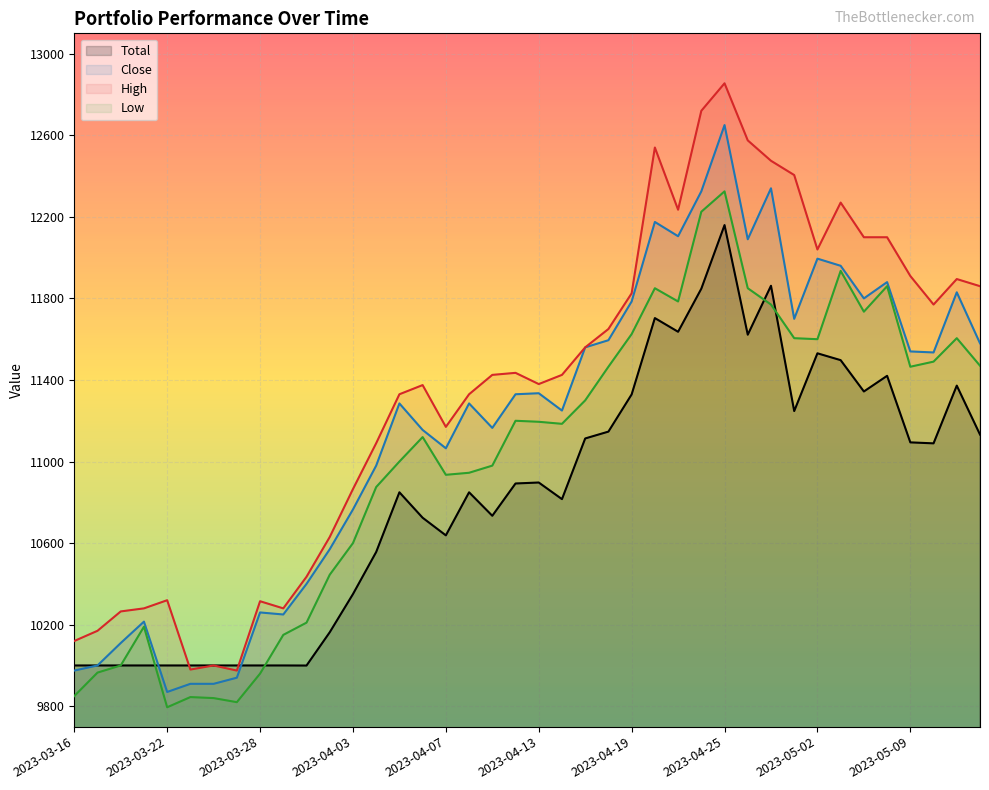

Which category has the highest value across all series?

2023-04-25